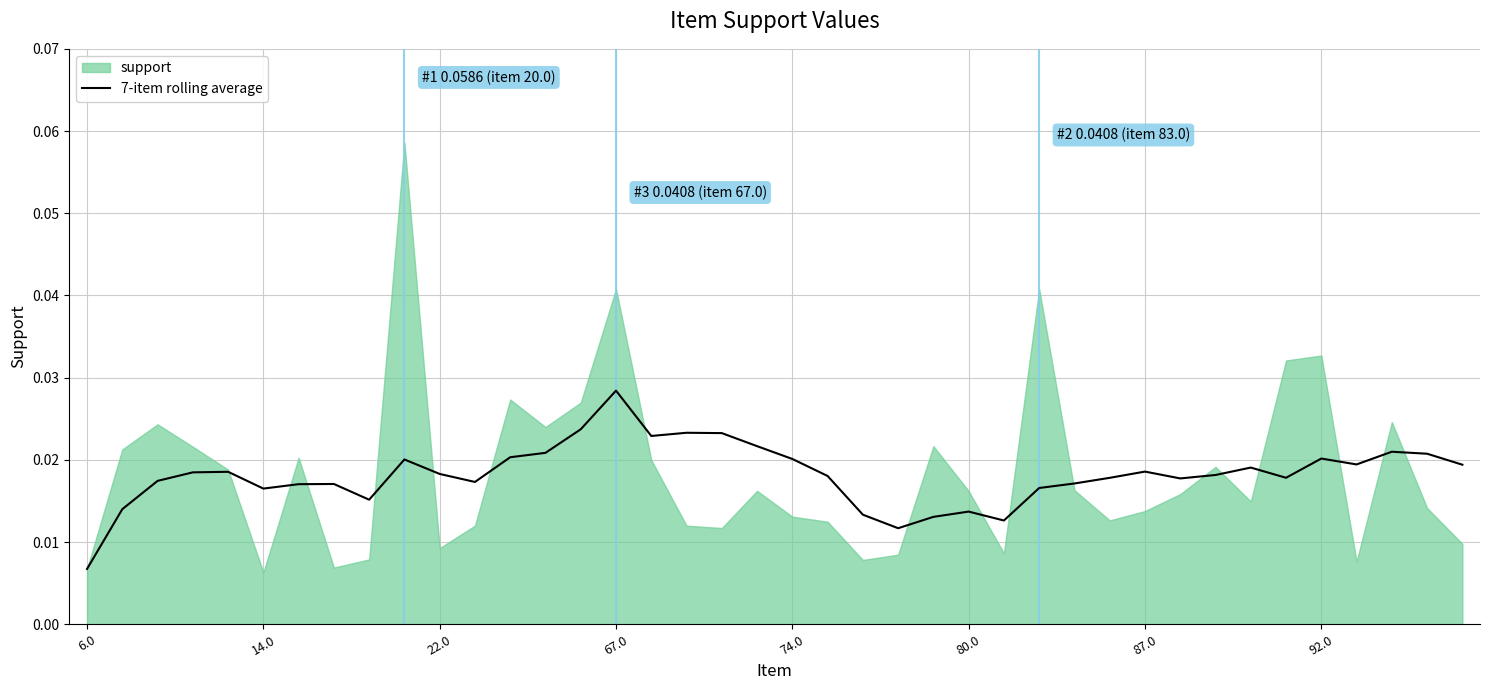

At which label is 7-item rolling average closest to 0?

6.0